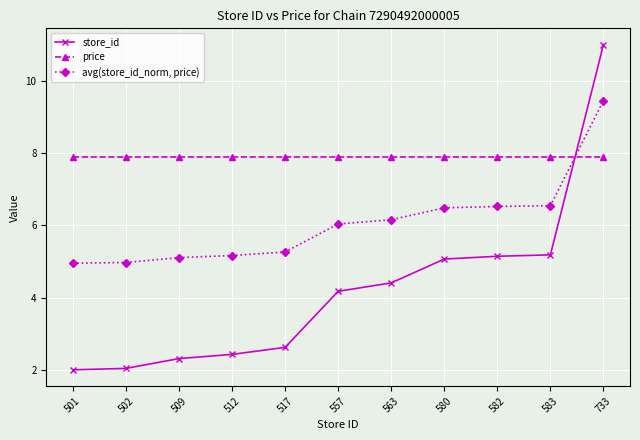

At how many categories does at least one series exceed 7?

11